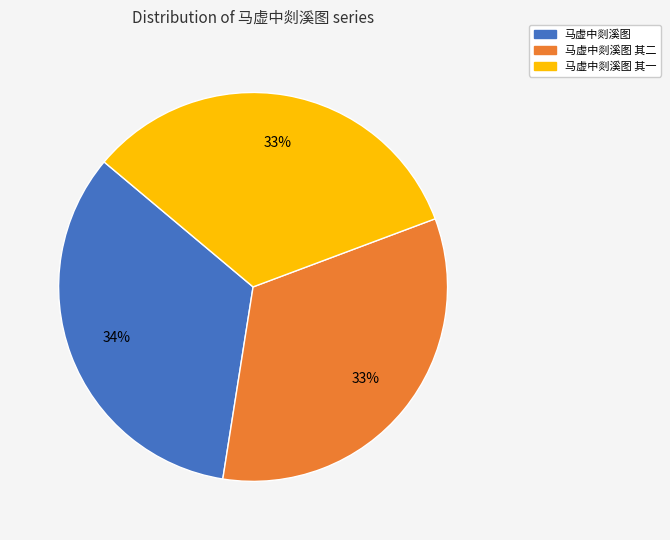

Do 马虚中剡溪图 其一 and 马虚中剡溪图 其二 together represent more than half of the pie?

Yes